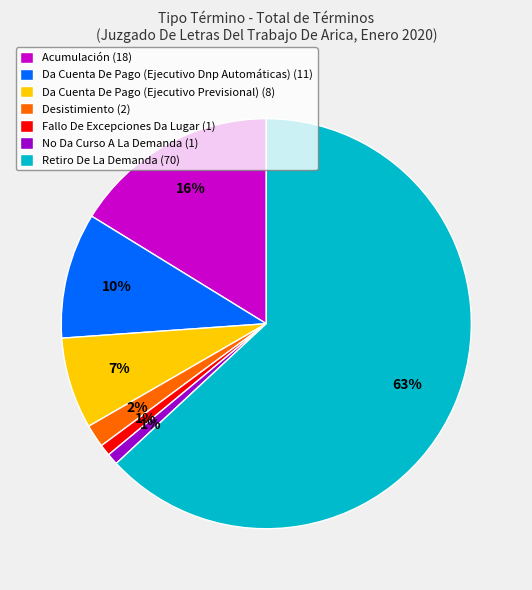

Which has a higher value, Da Cuenta De Pago (Ejecutivo Previsional) or No Da Curso A La Demanda?

Da Cuenta De Pago (Ejecutivo Previsional)